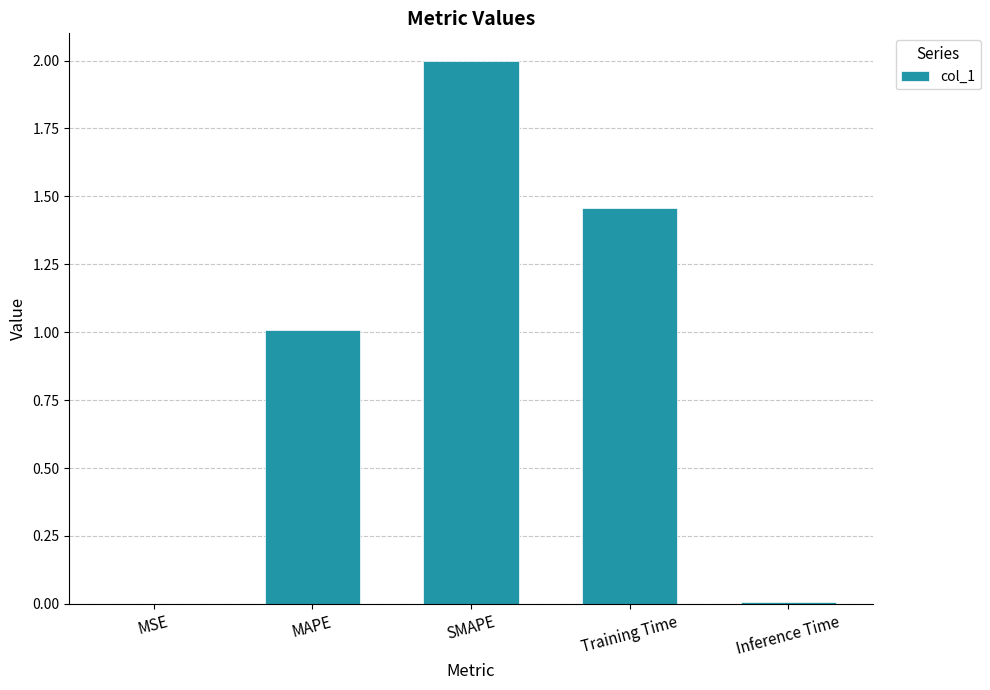

Between Inference Time and MAPE, which is larger?

MAPE